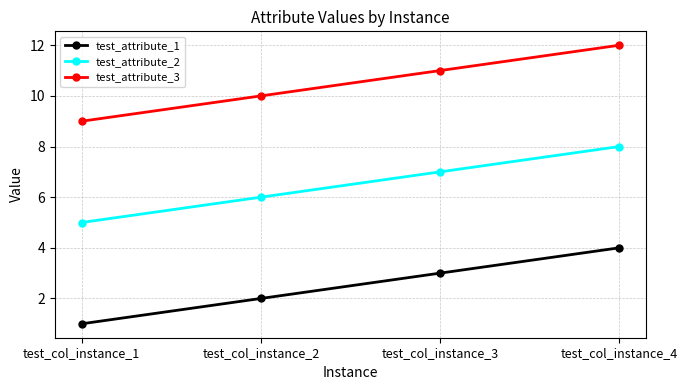

The test_attribute_2 series shows 7 at test_col_instance_3. True or false?

True